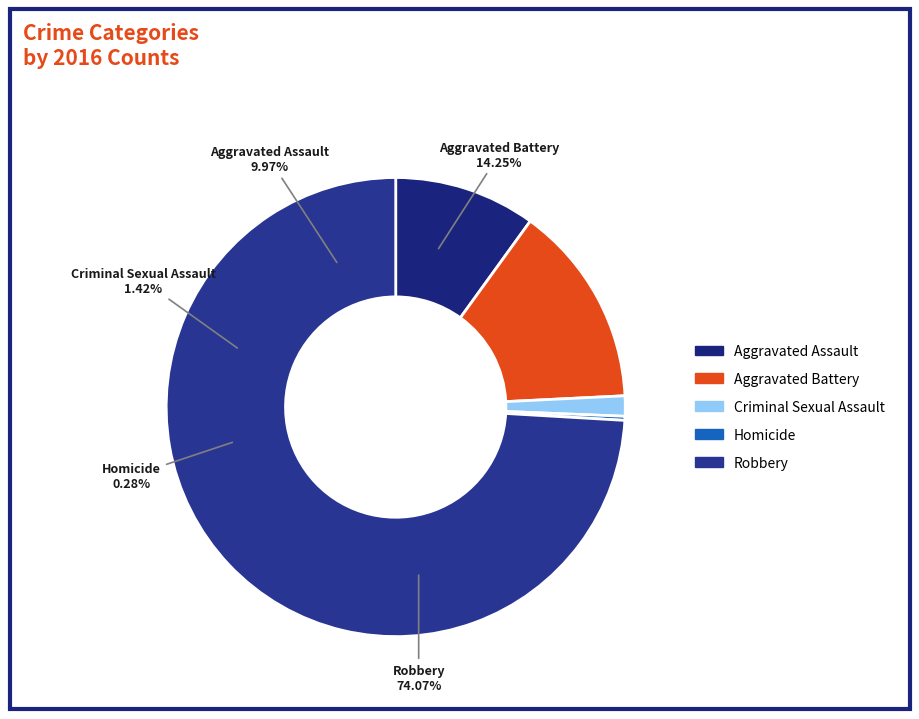

Rank the categories by value from highest to lowest.

Robbery, Aggravated Battery, Aggravated Assault, Criminal Sexual Assault, Homicide